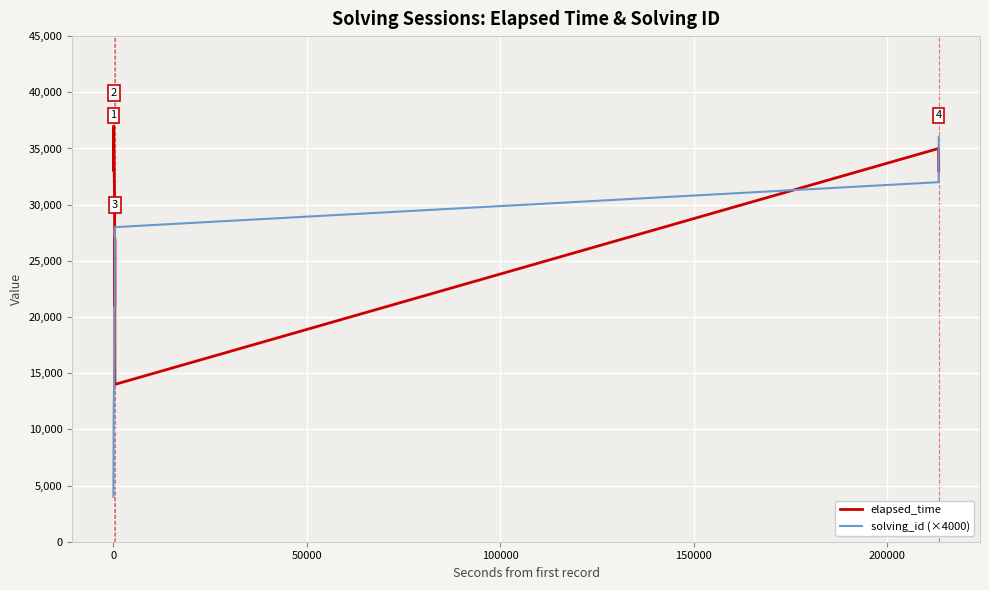

Which series has the widest spread of values?

solving_id (×4000)